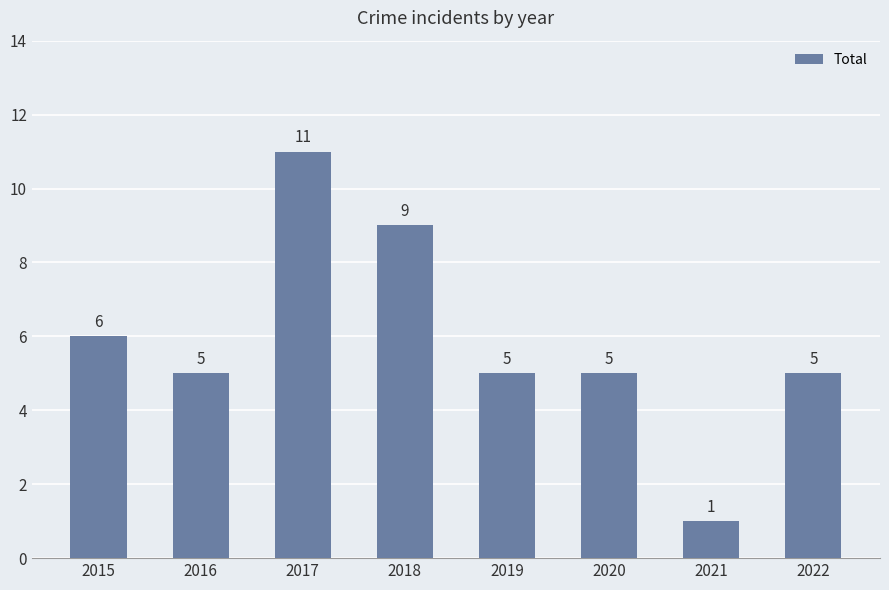

The value at 2020 is 5. True or false?

True